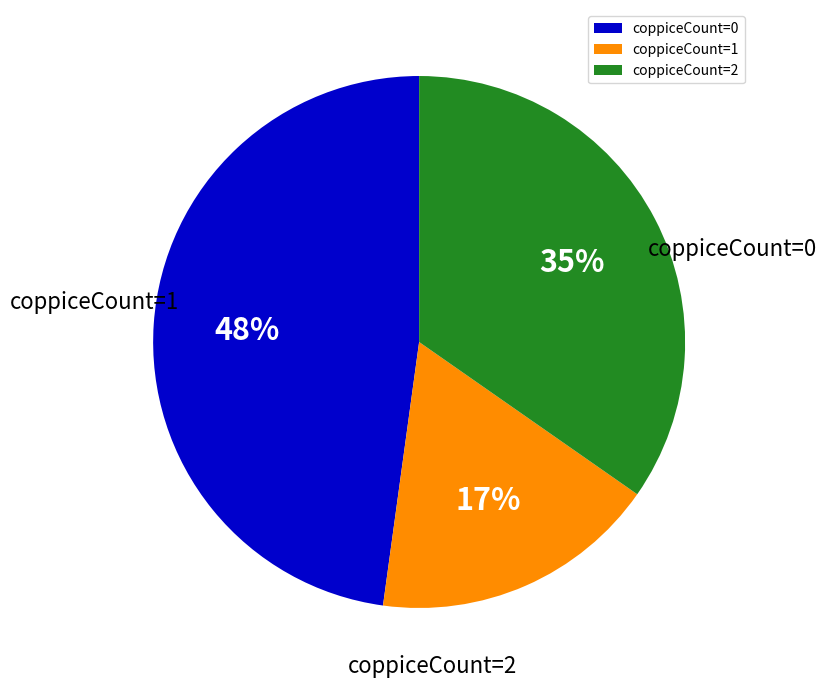

Which category has the smallest portion of the pie?

2